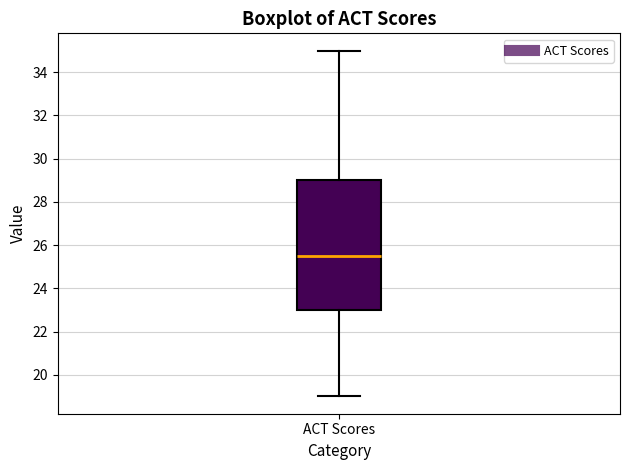

Read this box plot against the y-axis: the position of the median line, the range covered by the box, and the ends of both whiskers. The values are not printed on the chart, so give them approximately, as read against the axis.

median 25.6, box 23.0 to 29.0, whiskers 19.0 to 35.0